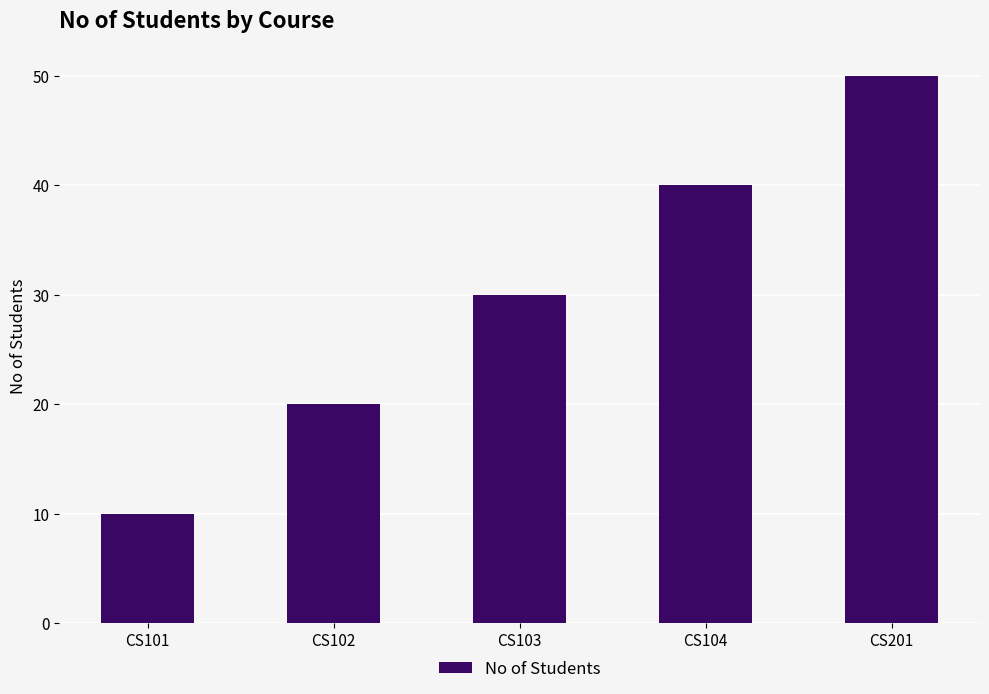

Reading left to right, transcribe all the data shown in this chart.

10	20	30	40	50